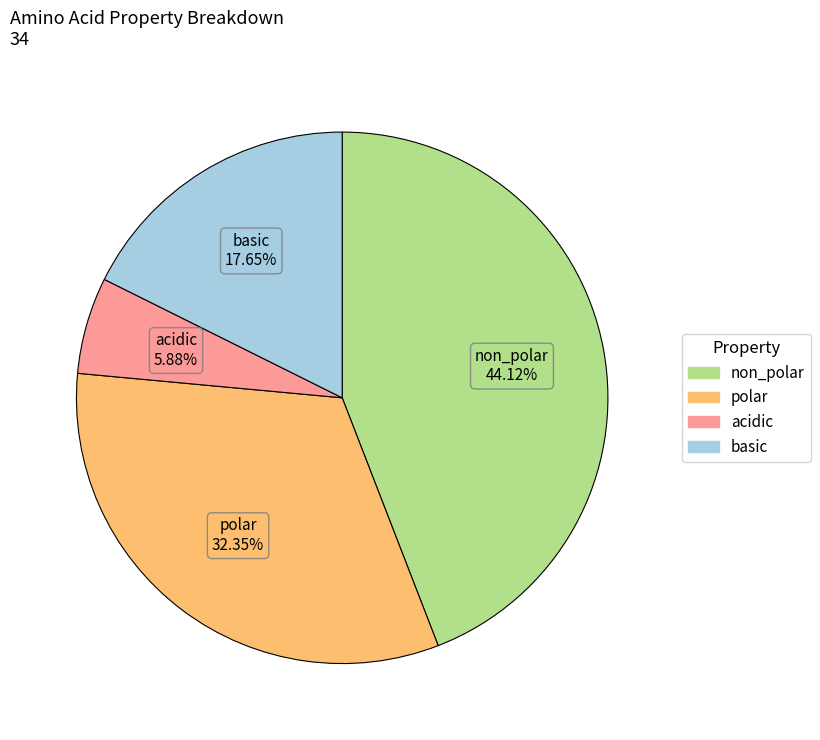

What is the largest slice in the pie chart?

non_polar